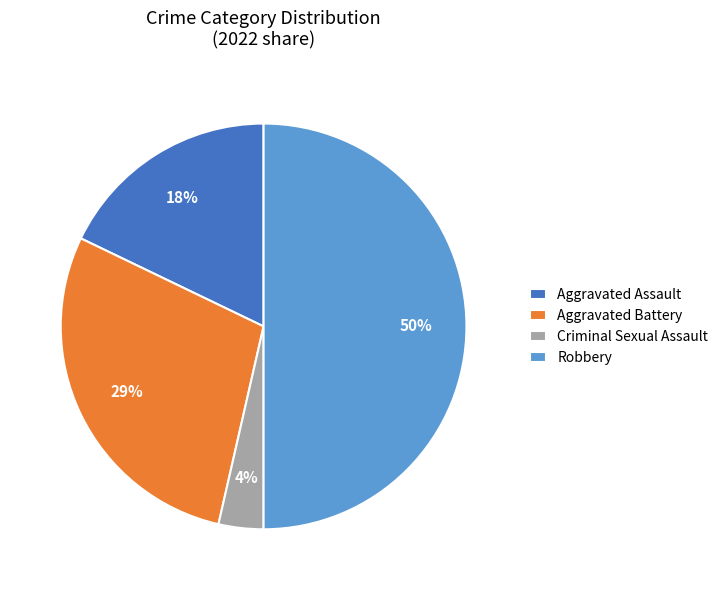

The Criminal Sexual Assault slice represents 11% of the pie. True or false?

False